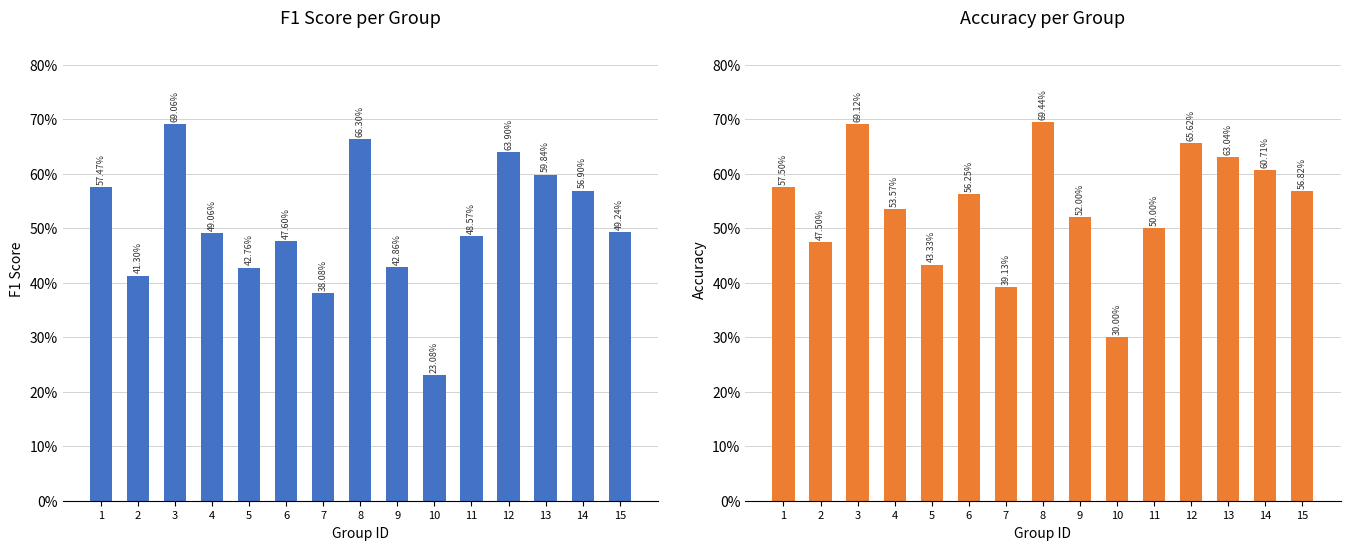

Rank the series at 10 from lowest to highest value.

f1, accuracy